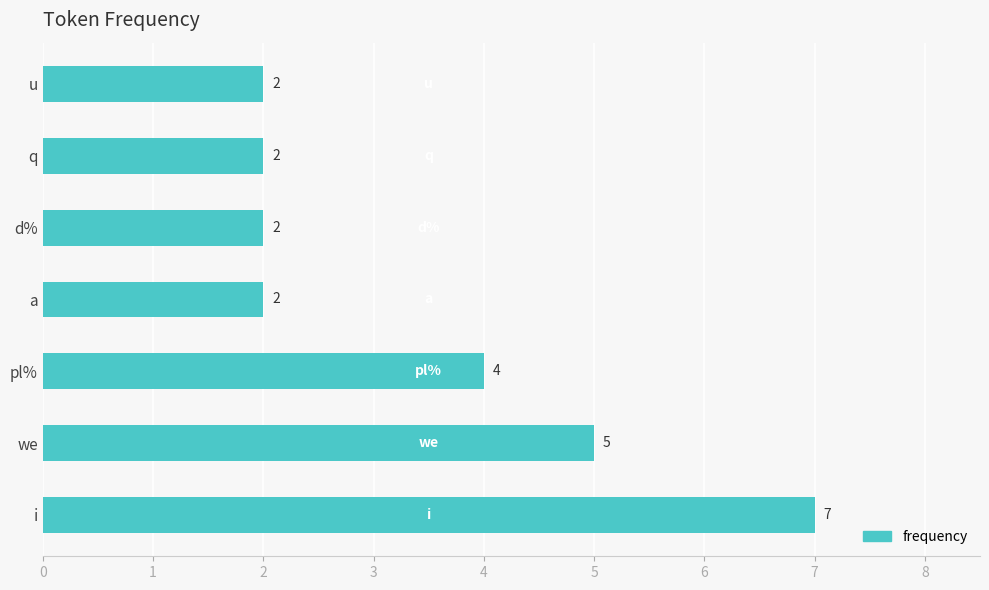

At which label is the value closest to 4?

pl%